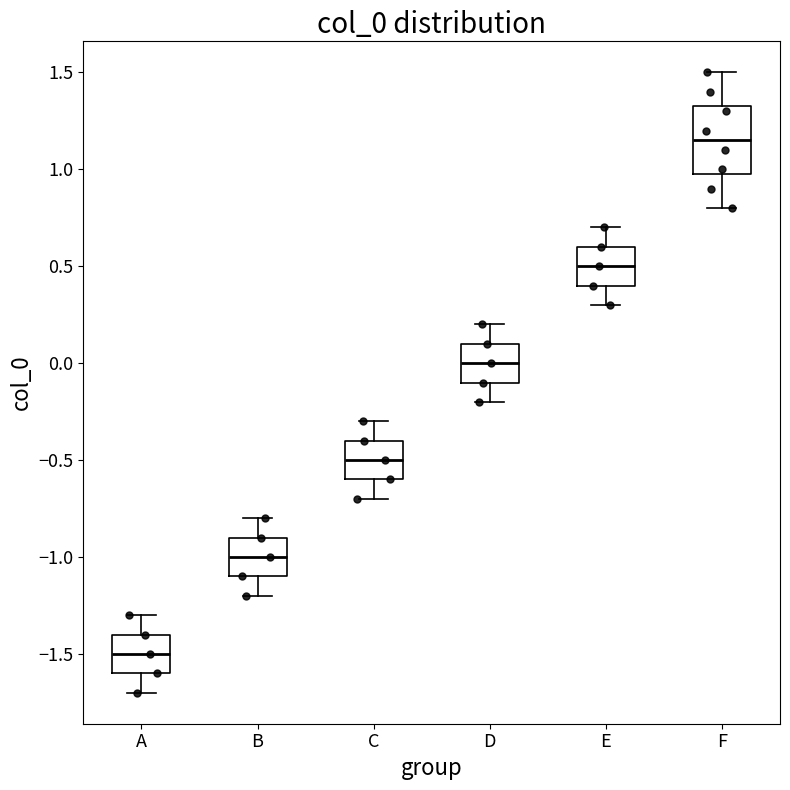

Comparing the boxes themselves (not the whiskers), which one is the tallest?

F